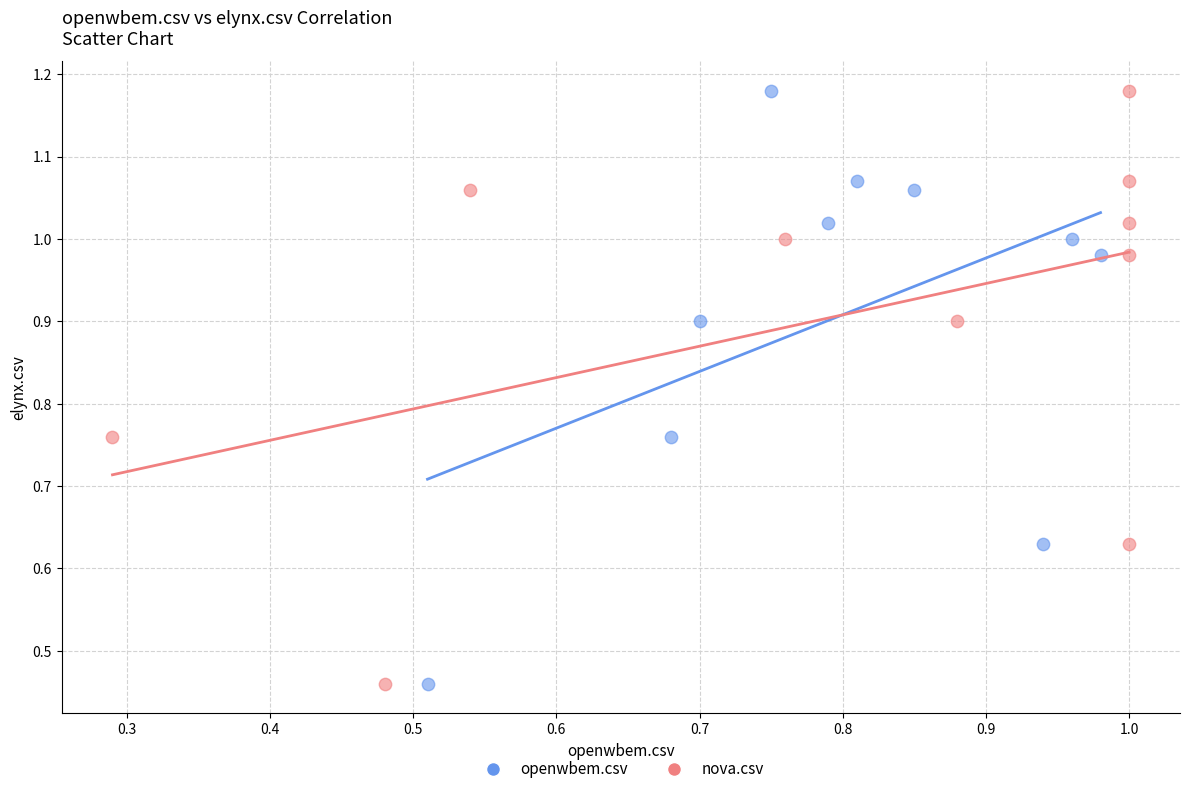

What are all the series names shown in the legend?

openwbem.csv, nova.csv